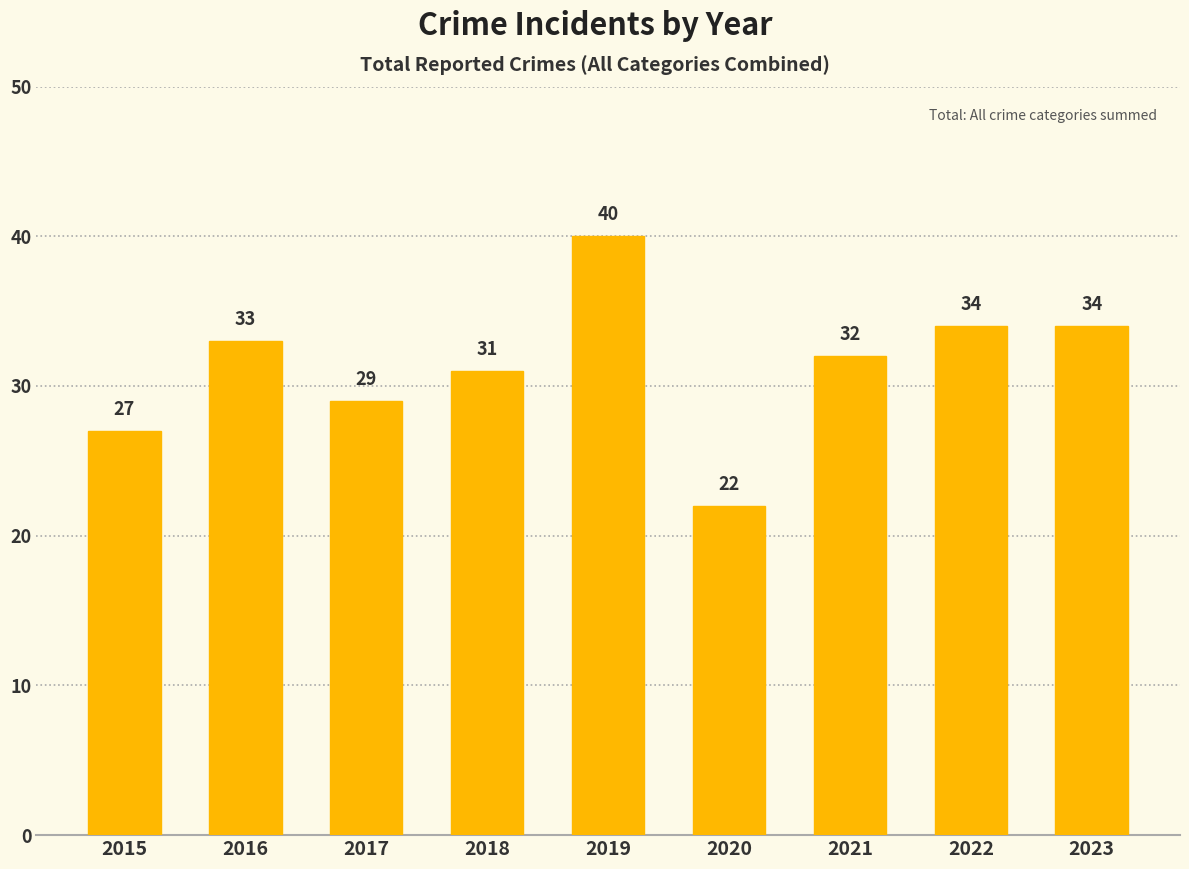

Is it true that the value at 2018 is 31?

True